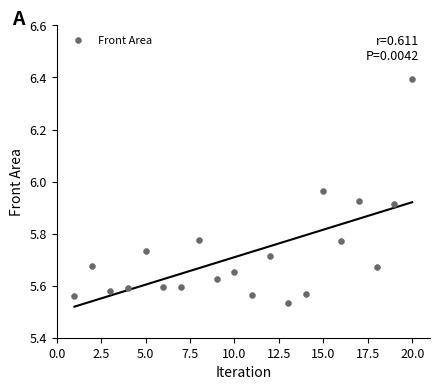

What is the range of Y values (max minus min)?

0.9